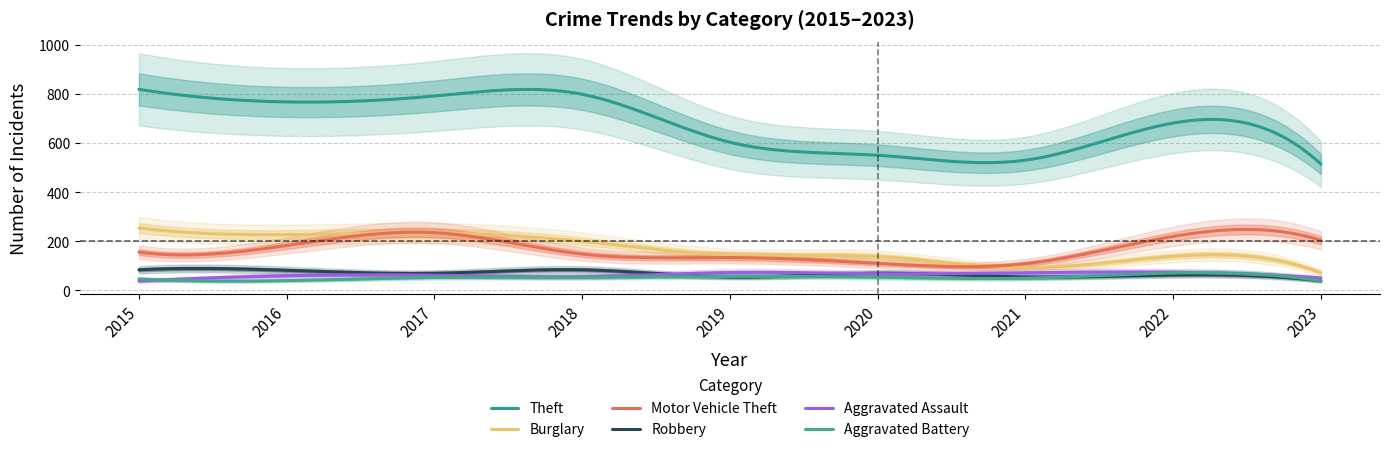

What is the difference between the maximum and minimum values in the Motor Vehicle Theft series?

151.7